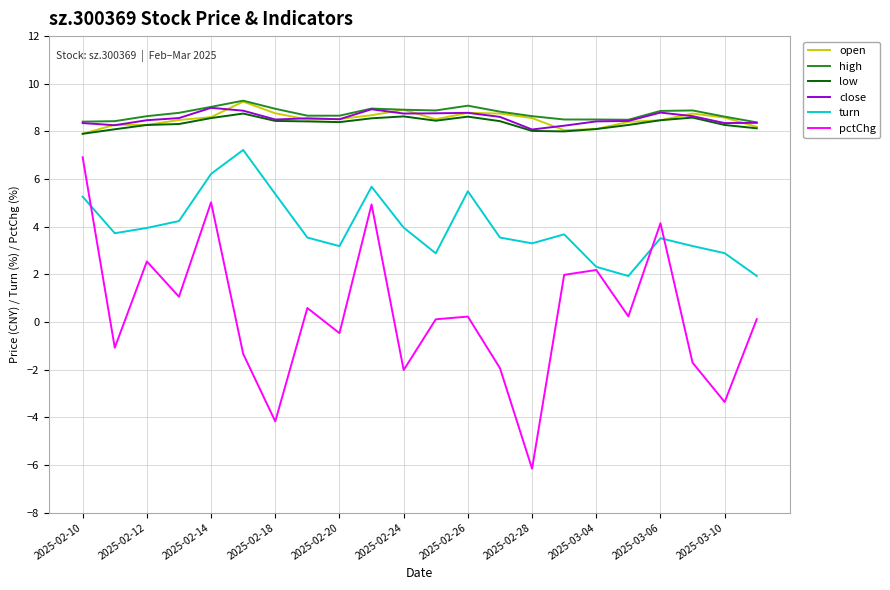

True or false: high and turn intersect in this chart.

False